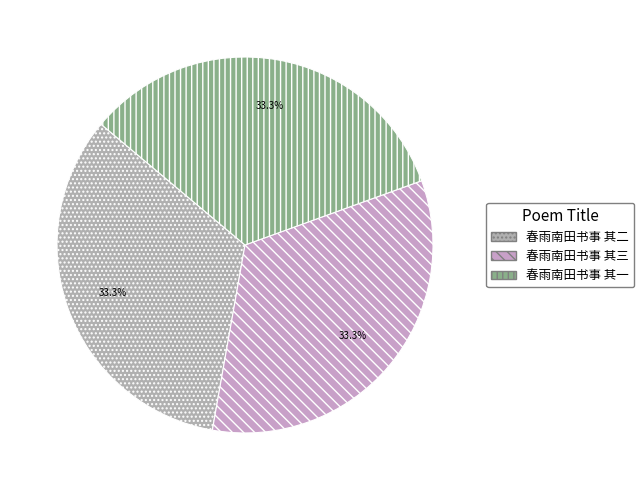

Which slice is the smallest?

春雨南田书事 其一